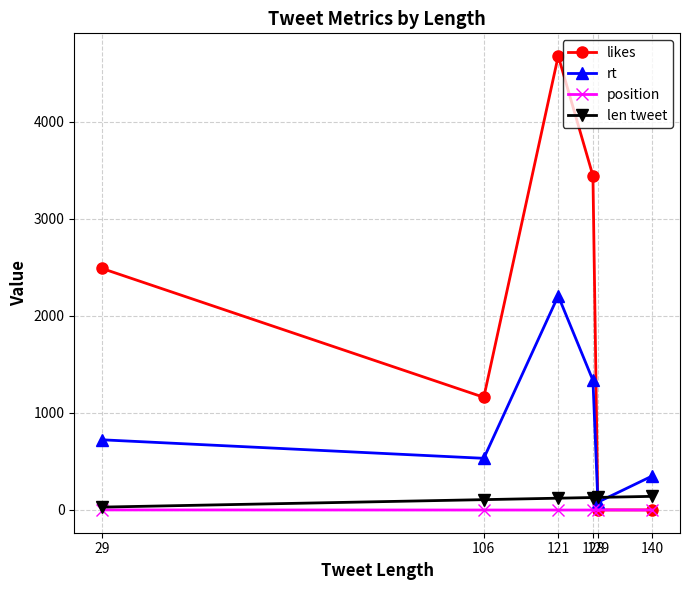

In rt, how many points are lower than both neighbors (excluding endpoints)?

2